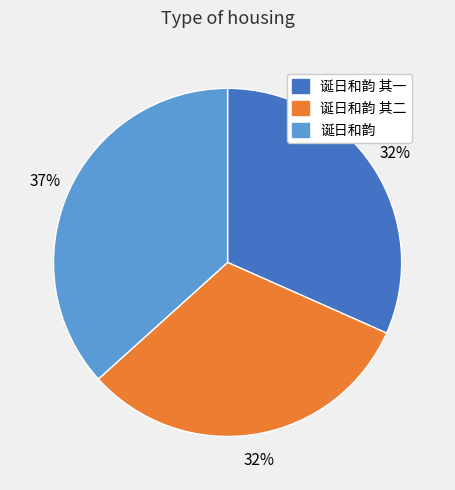

To the nearest percent, what is the average slice percentage?

33%